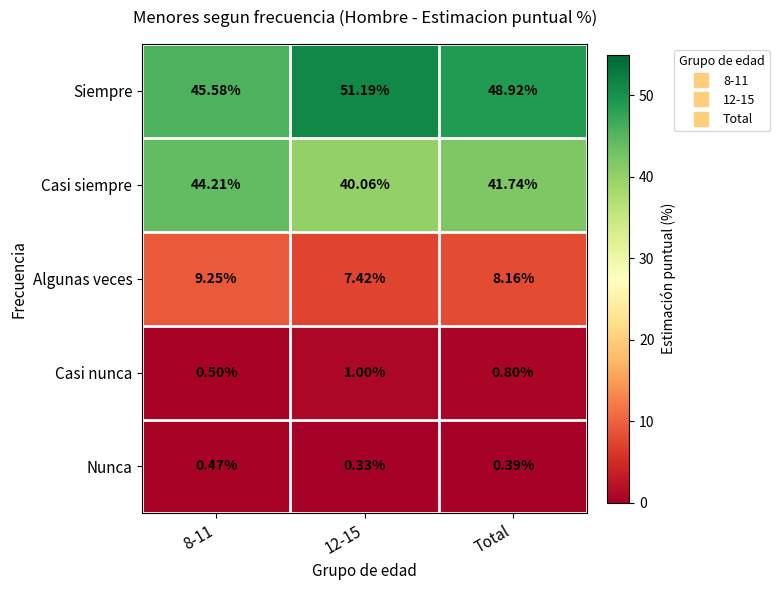

At 8-11, list the series in order from smallest to largest.

Nunca, Casi nunca, Algunas veces, Casi siempre, Siempre